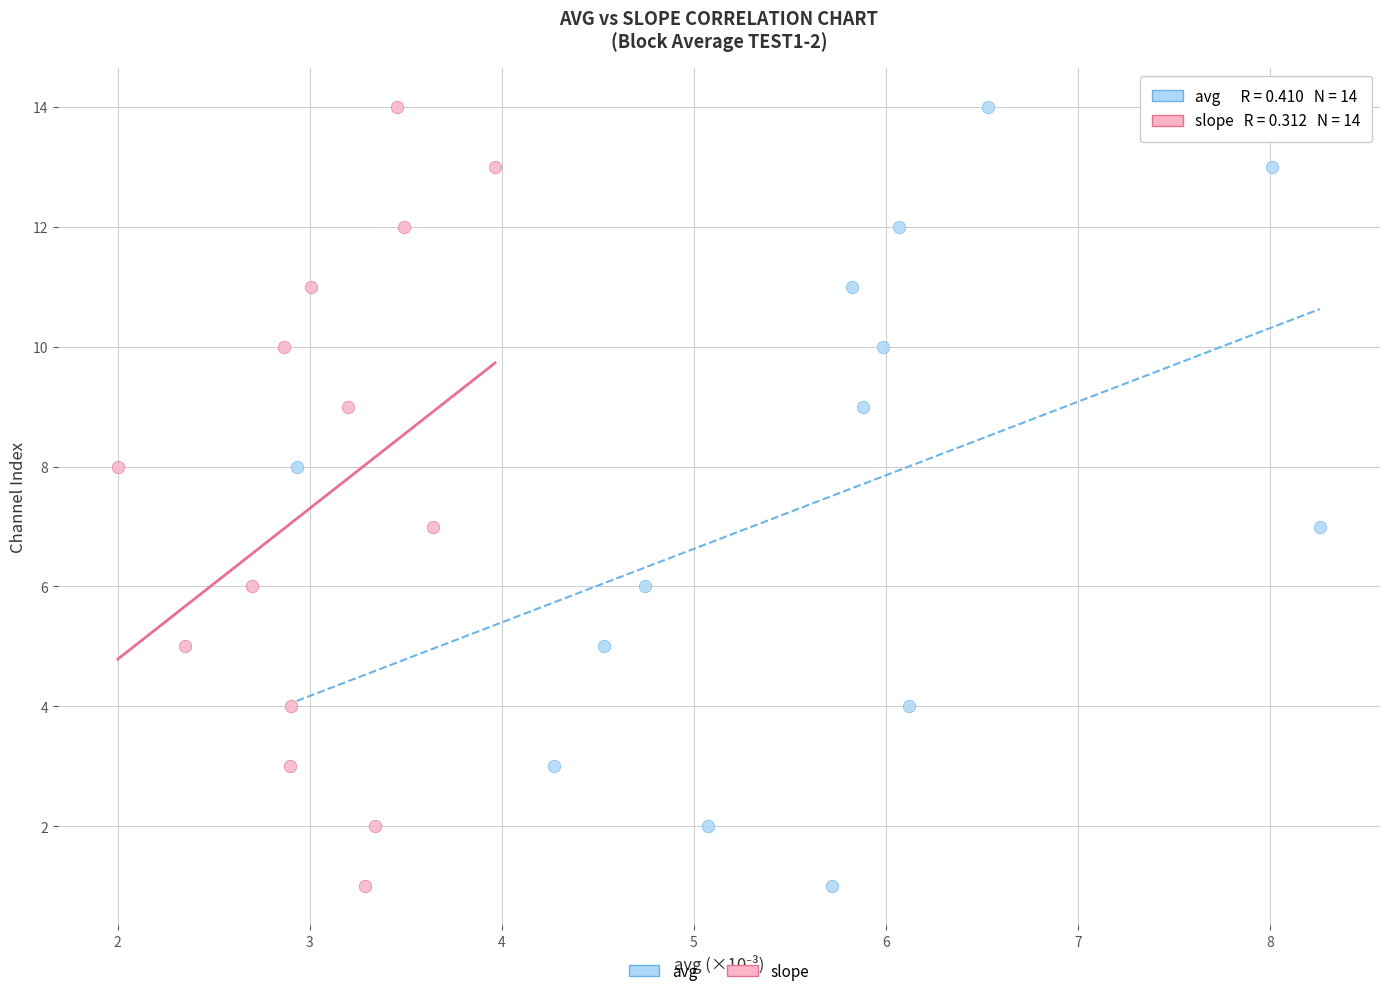

What are all the series names shown in the legend?

avg, slope